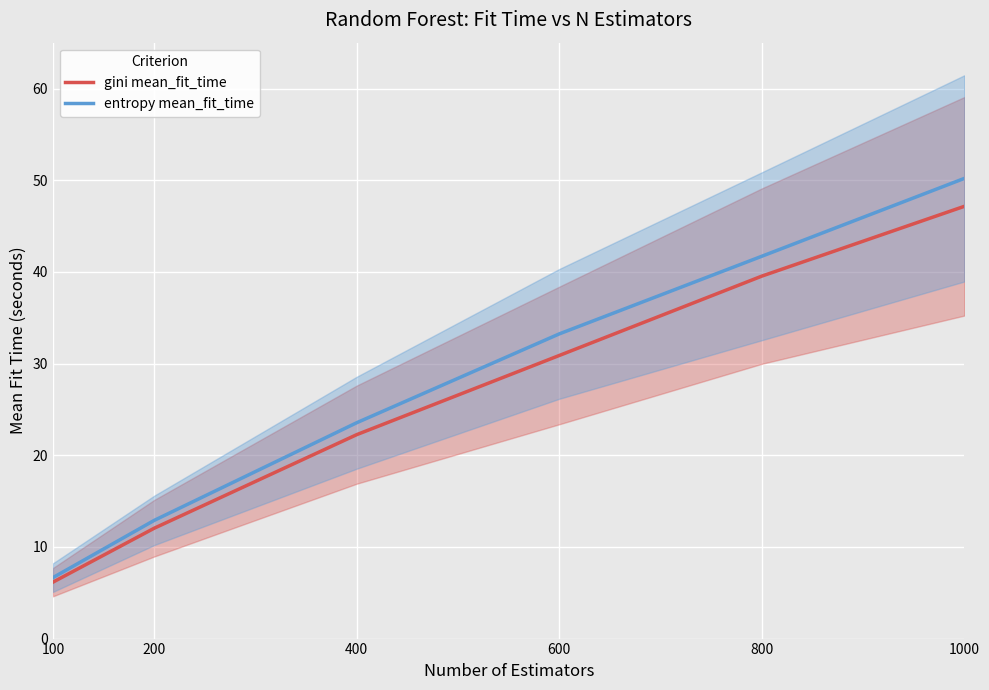

The value of gini mean_fit_time at 1000 is 69.2. True or false?

False